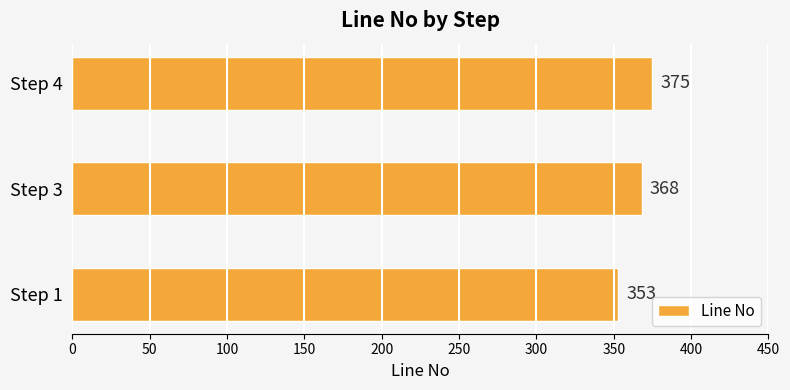

Is it true that the value at Step 3 is 368?

True